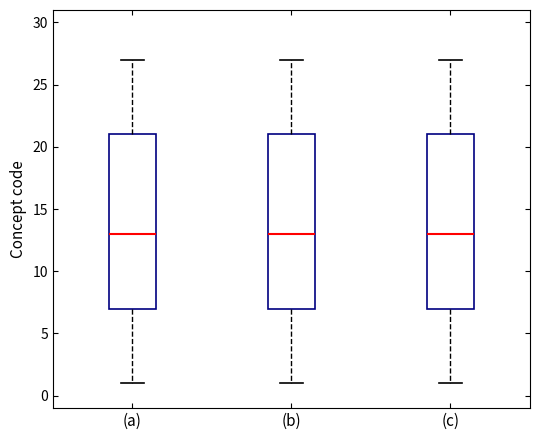

Reading left to right, transcribe this box plot: for each box, give where its median line is, the range the box spans, and where its two whiskers end, as read against the y-axis. The values are not printed on the chart, so give them approximately, as read against the axis.

(a): median 13, box 7 to 21, whiskers 1 to 27
(b): median 13, box 7 to 21, whiskers 1 to 27
(c): median 13, box 7 to 21, whiskers 1 to 27